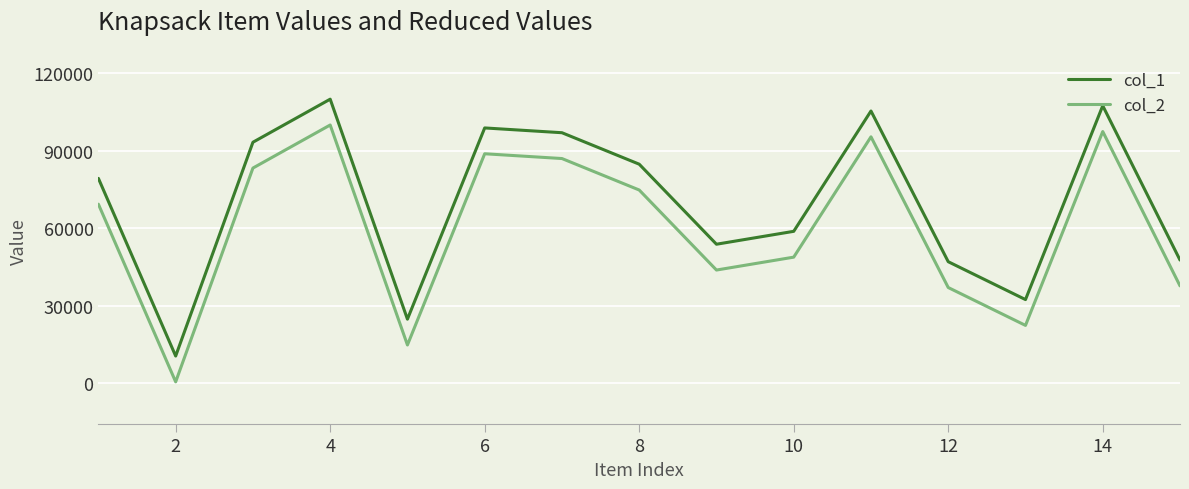

Which series has the largest total across all categories?

col_1